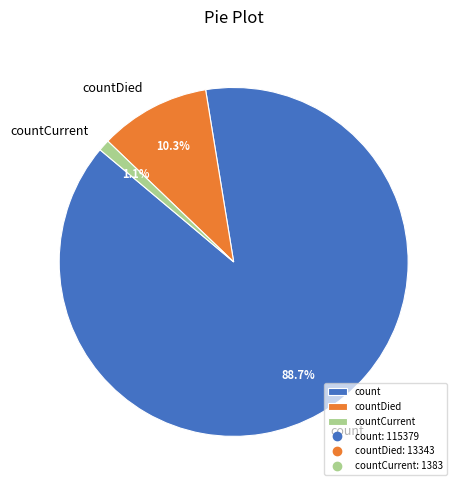

What is the total percentage of countDied and count?

98.9%